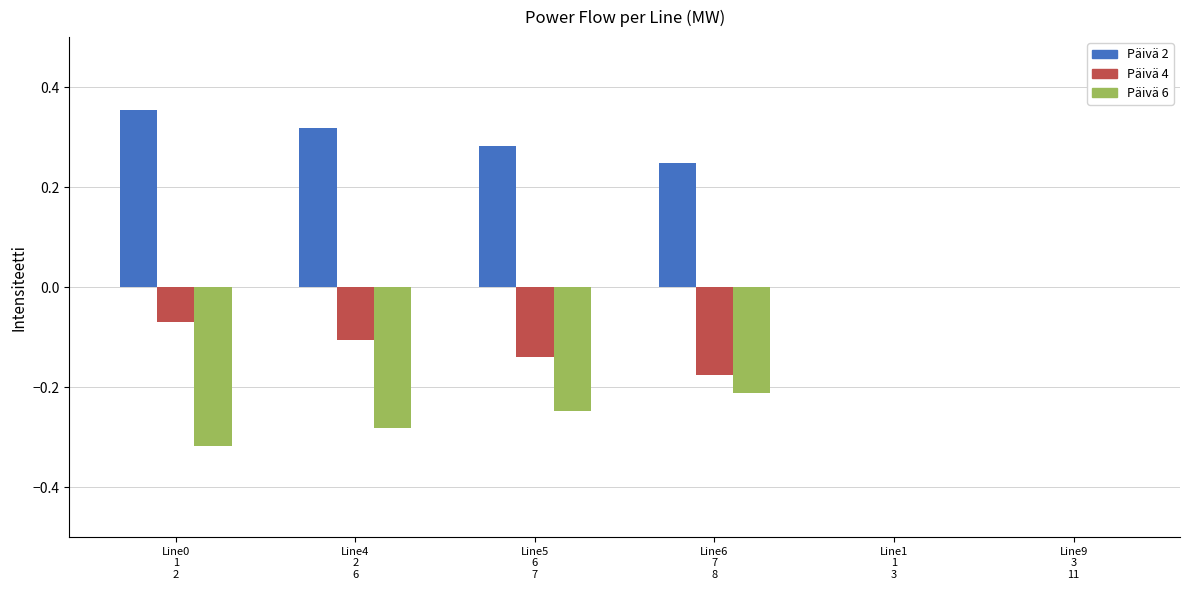

How many data points does each series have?

6